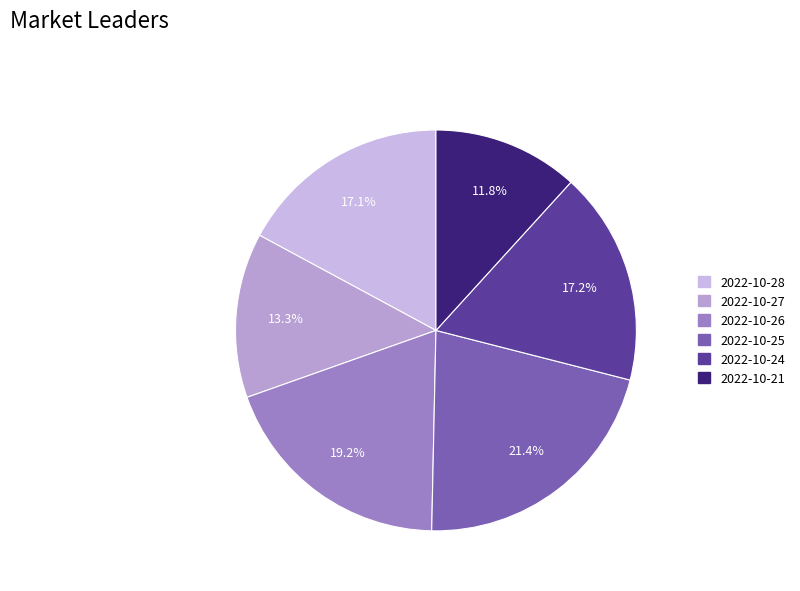

Which category has the smallest portion of the pie?

2022-10-21